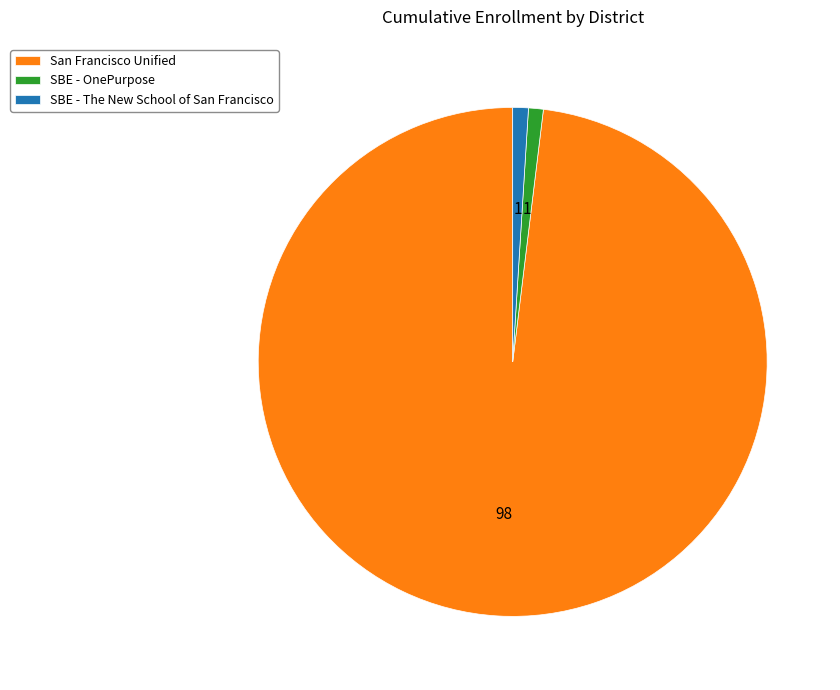

The San Francisco Unified slice represents 98% of the pie. True or false?

True